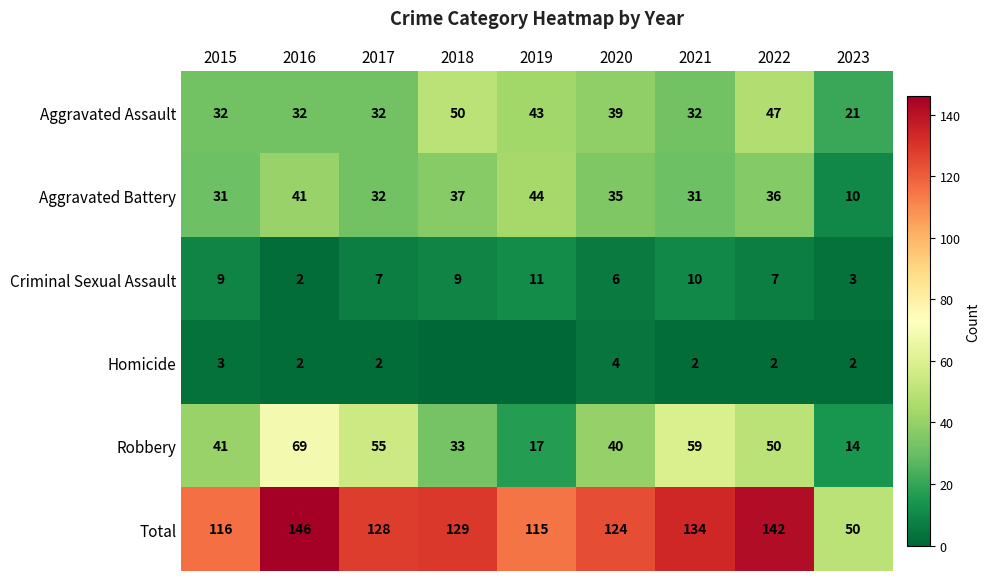

What is the minimum value for Criminal Sexual Assault?

2